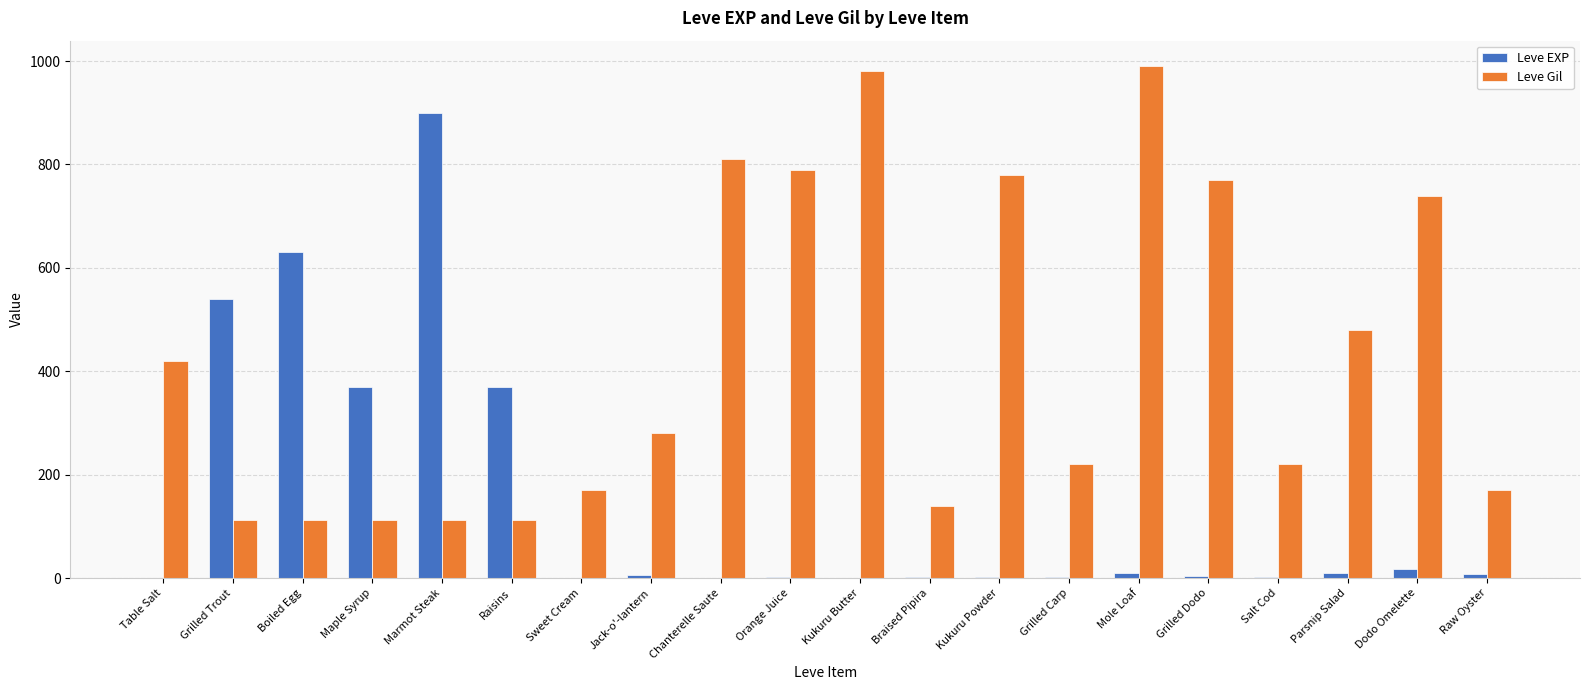

What is the highest value of the Leve EXP series?

900